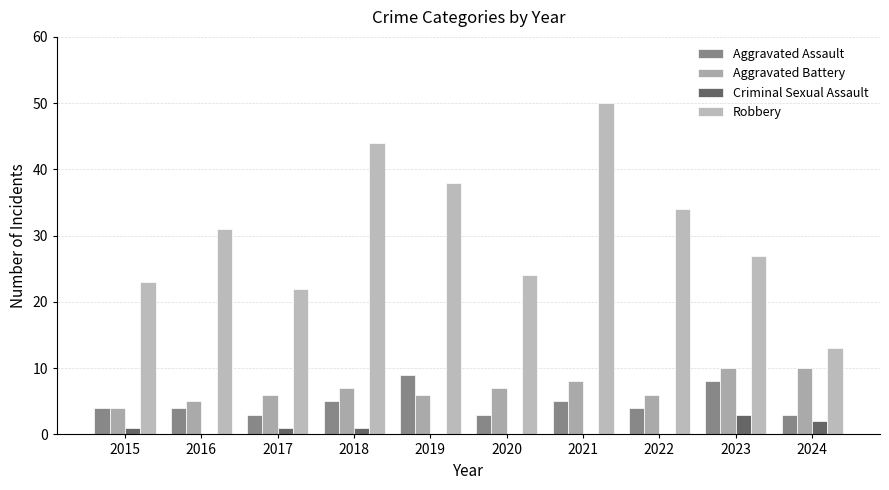

Are the bars grouped side by side (vs. stacked)?

Yes